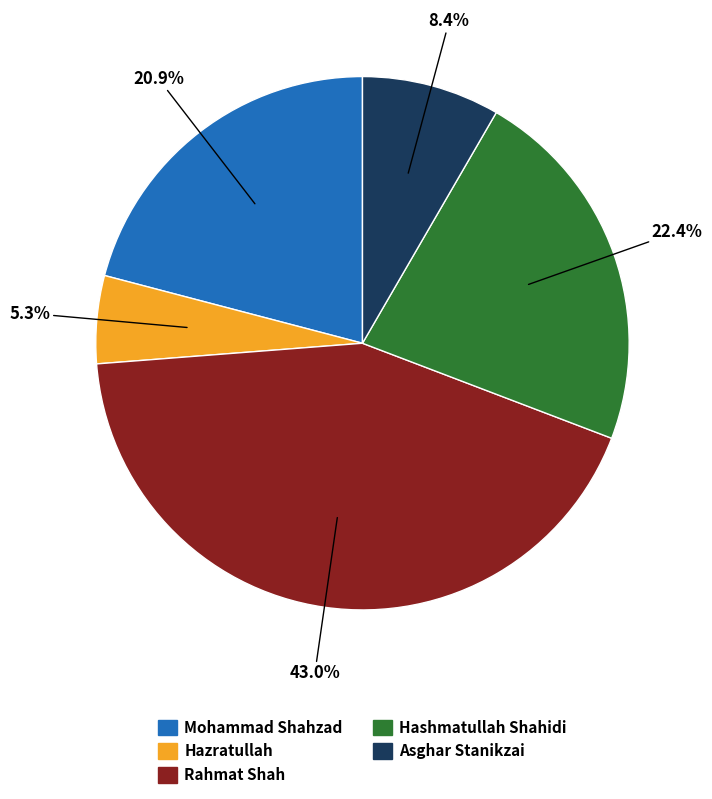

To the nearest percent, what is the average slice percentage?

20%